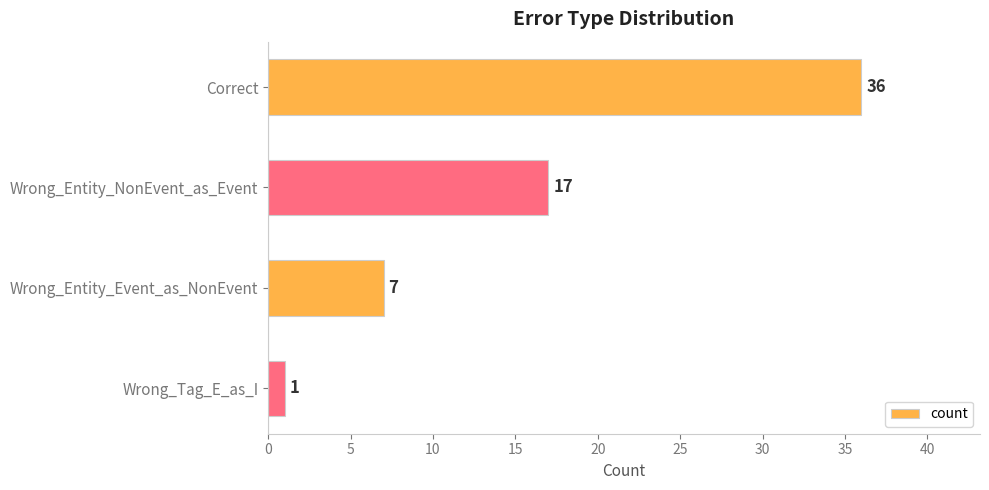

What is the average value?

15